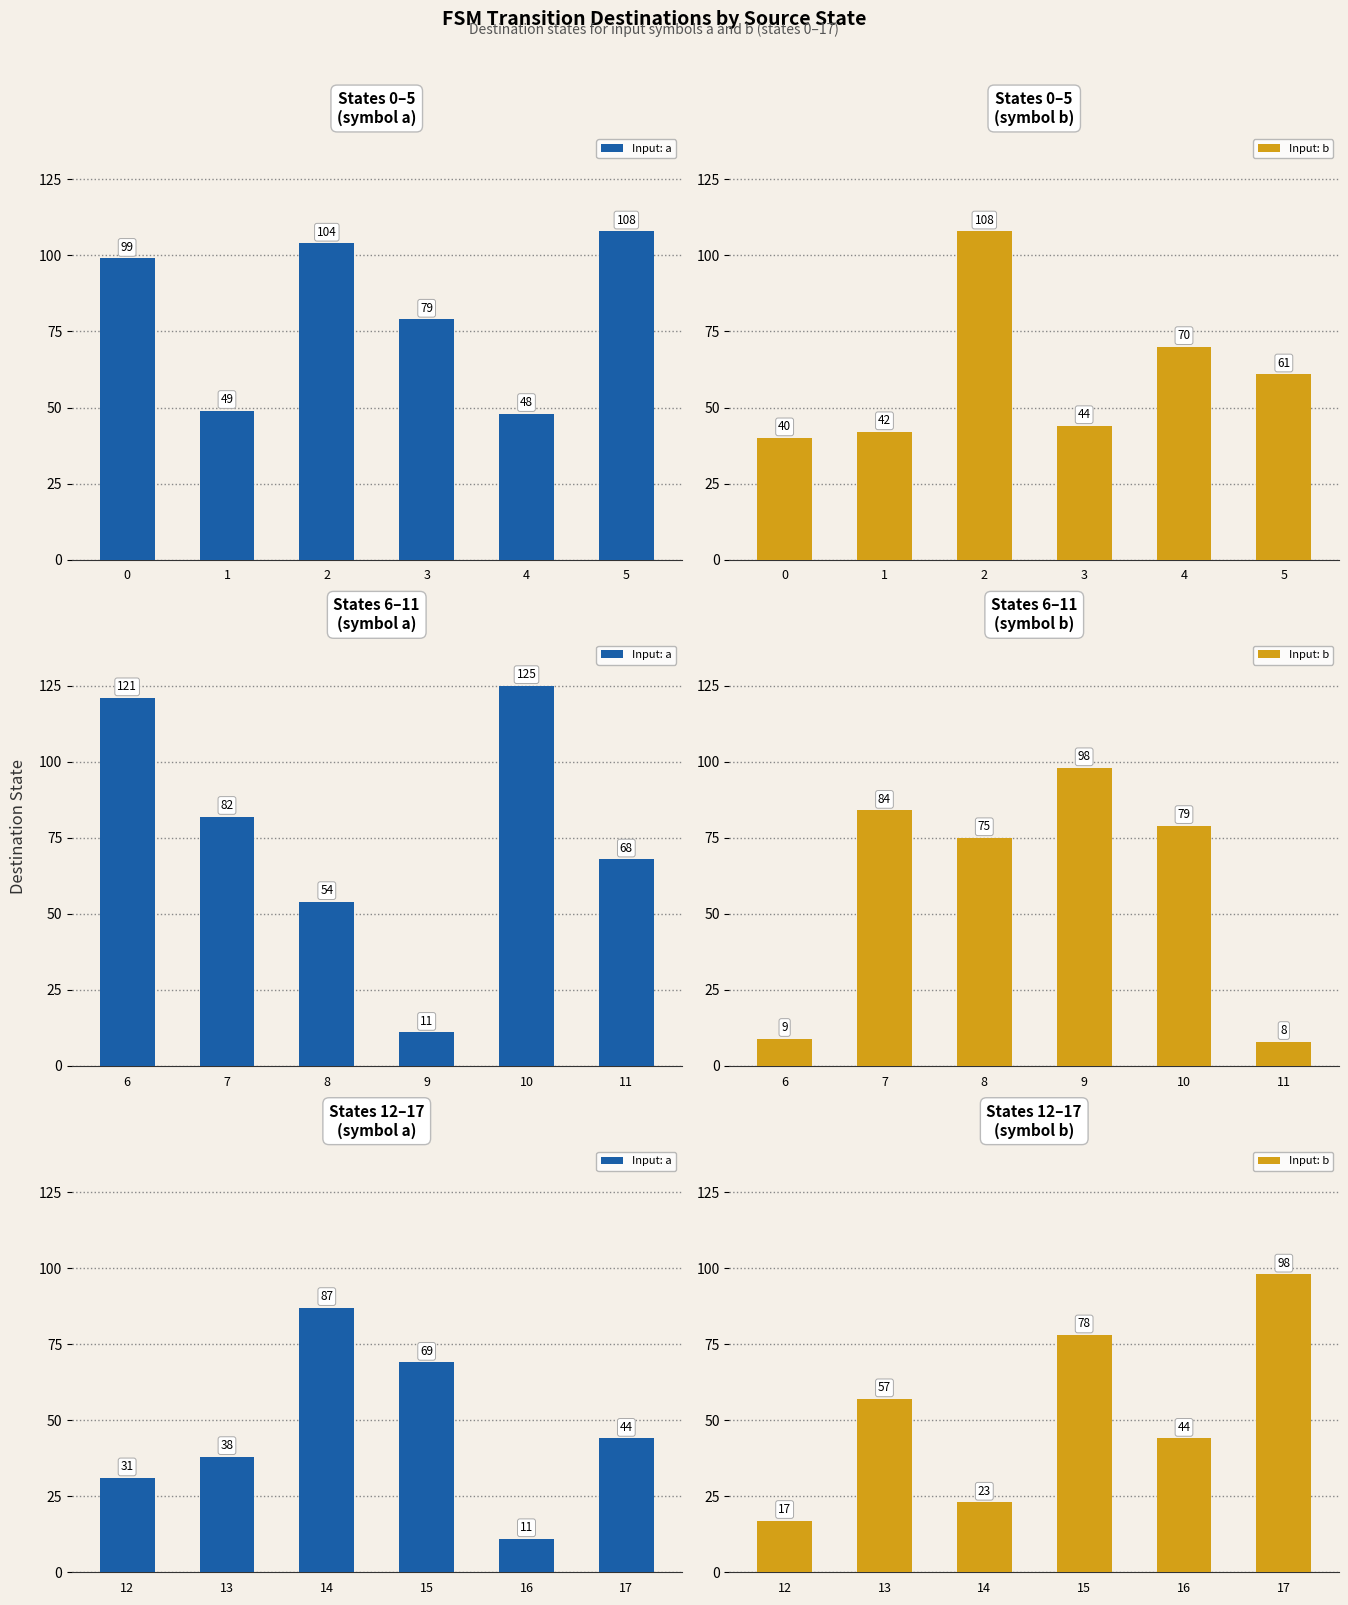

Rank the series at 16 from lowest to highest value.

Input: a, Input: b